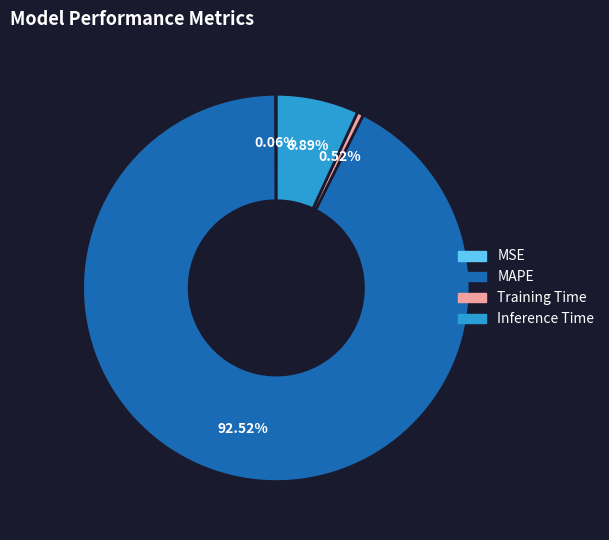

What percentage is NOT represented by Inference Time?

93.1%